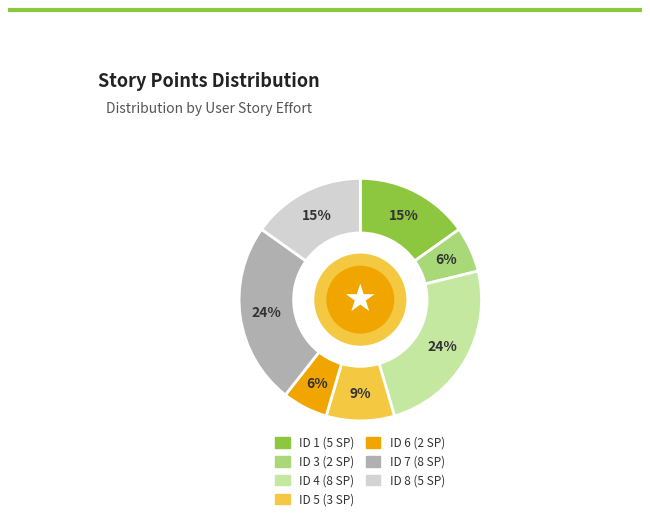

To the nearest percent, what percentage of the pie is ID 6?

6%